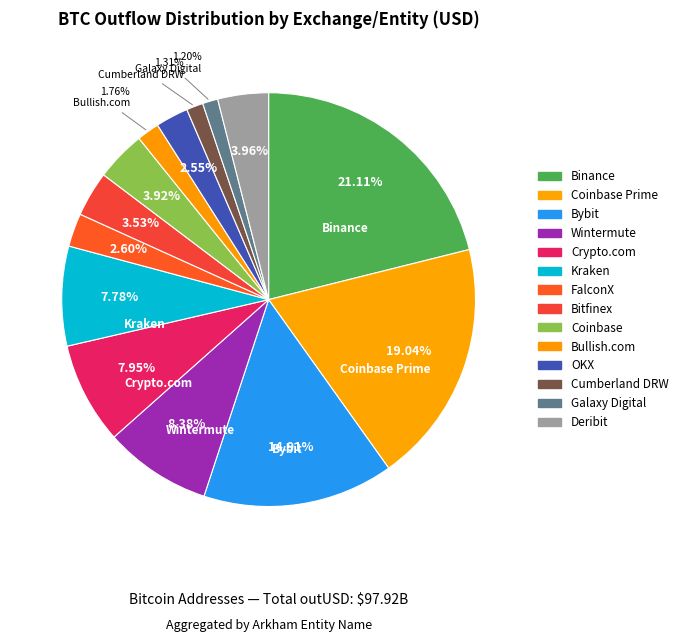

Count the number of slices in the pie.

14